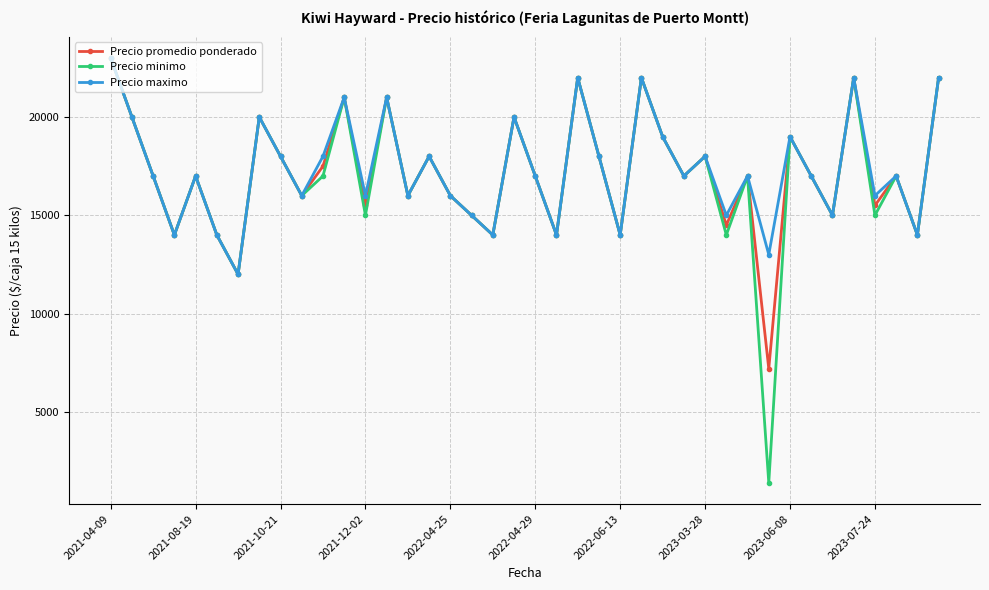

In Precio promedio ponderado, how many points are lower than both neighbors (excluding endpoints)?

14